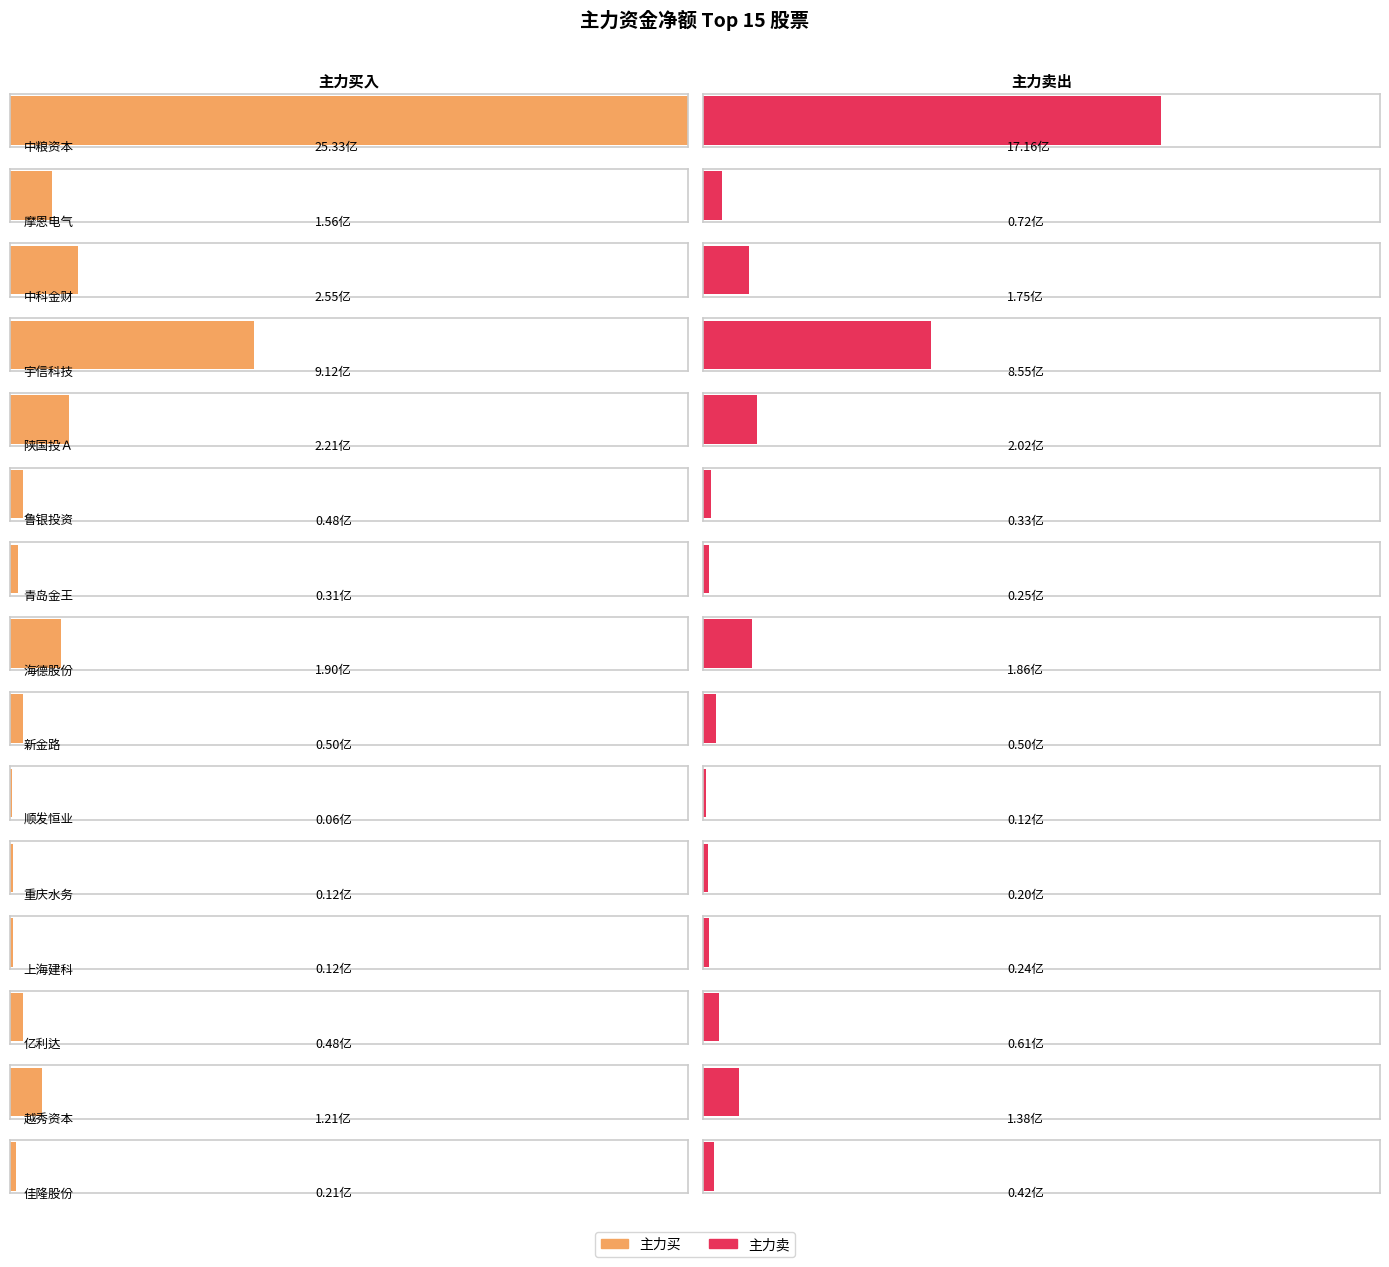

How many values in the 主力净额 series are below 3624580?

7